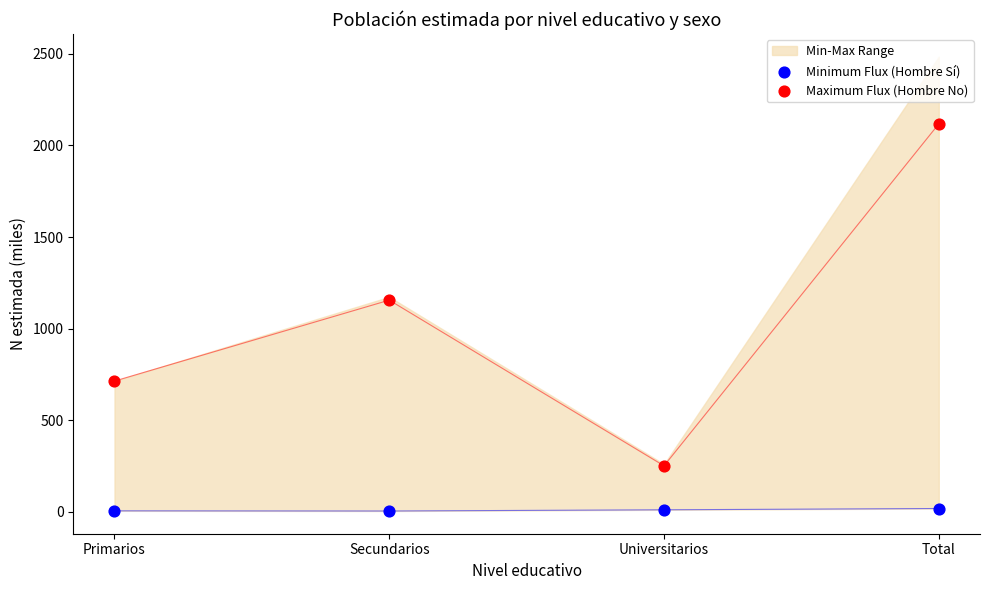

Across all data points, what is the range of Y values (max minus min)?

2115.0